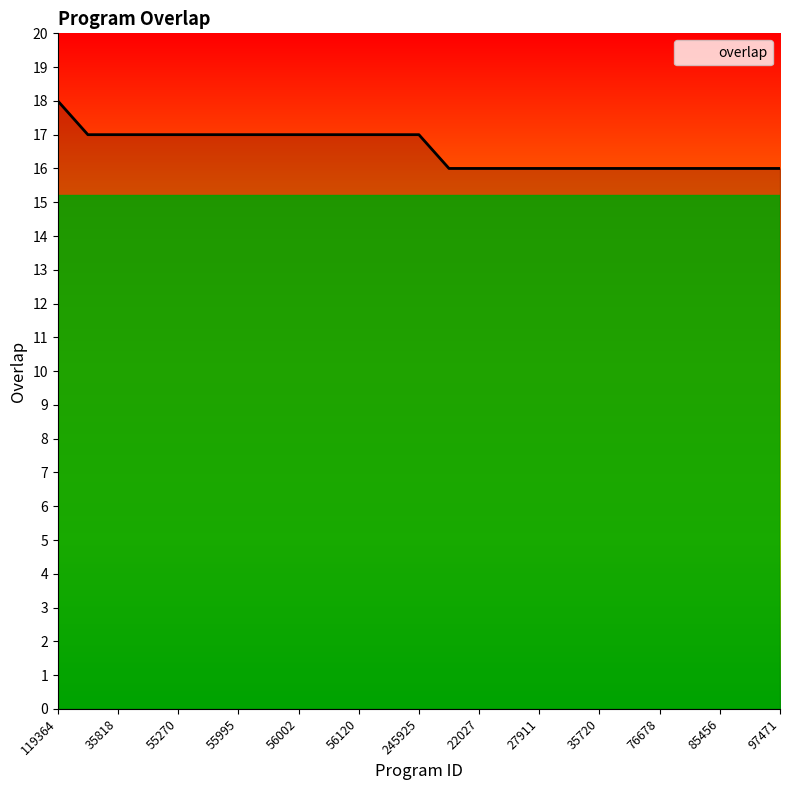

How many series are shown in this chart?

1